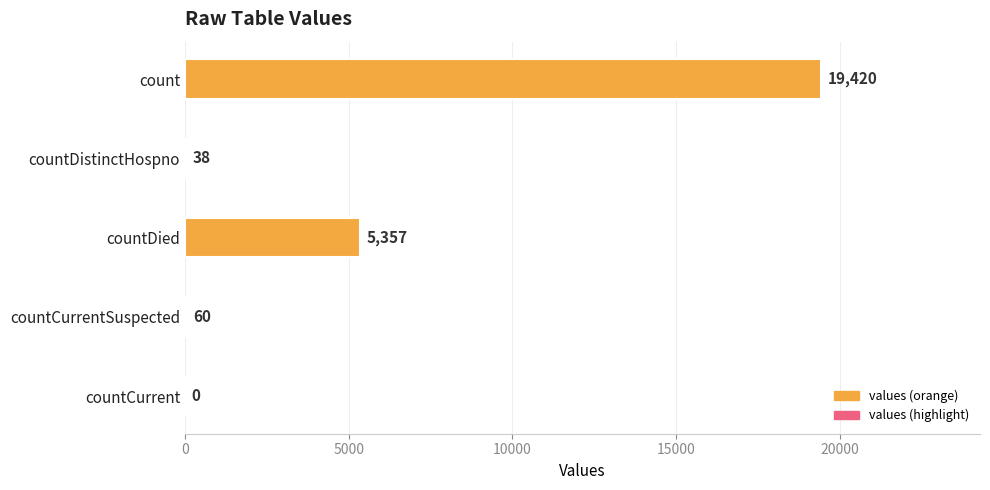

The chart shows a value of 19420 at count. True or false?

True